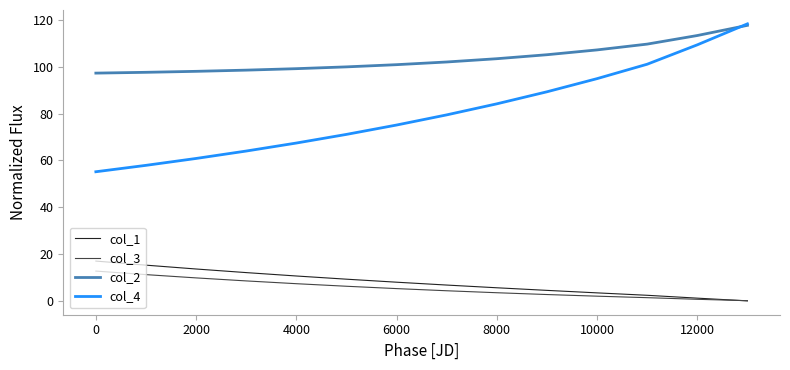

True or false: col_2 and col_3 intersect in this chart.

False